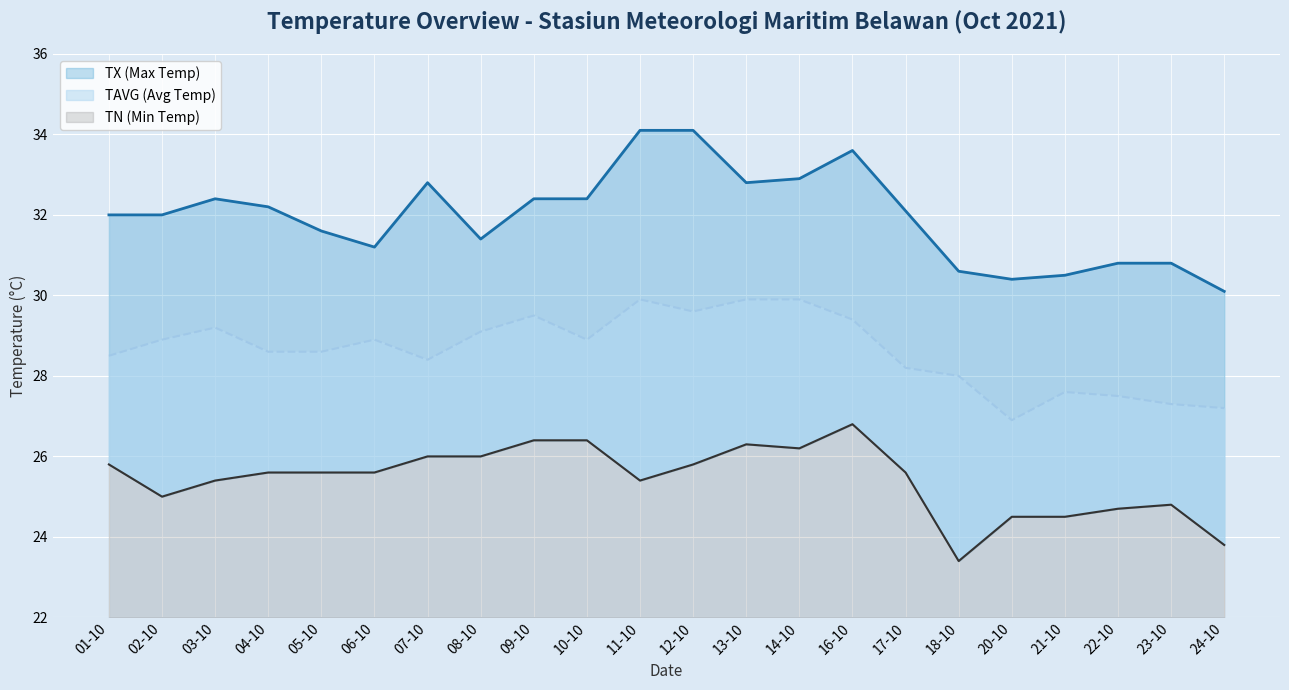

True or false: TX (Max Temp) has a value of 32.4 at 09-10.

True